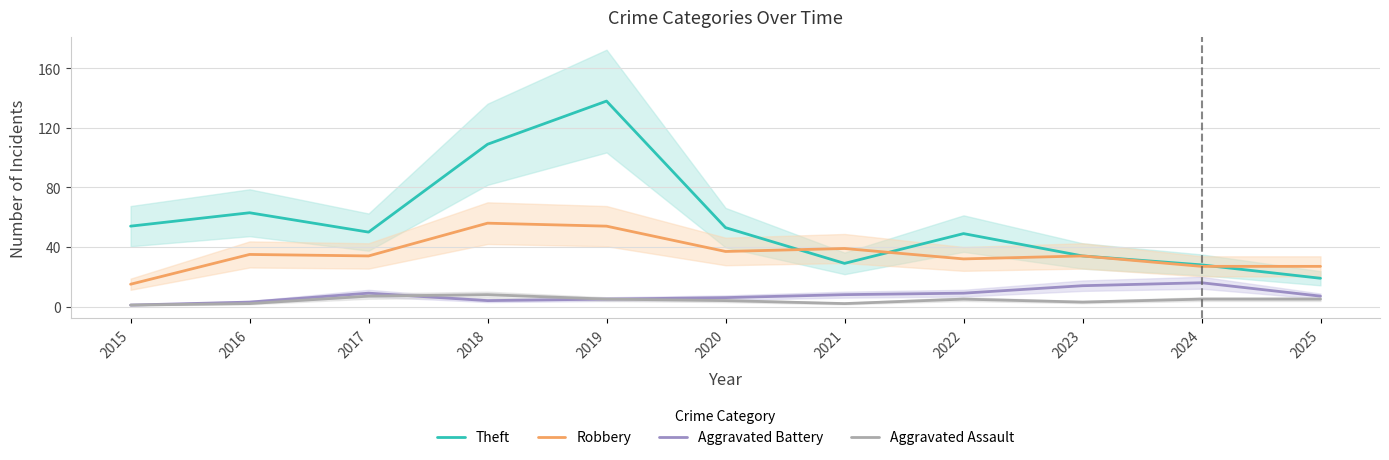

What is the difference between the second highest and minimum values in the Theft series?

90